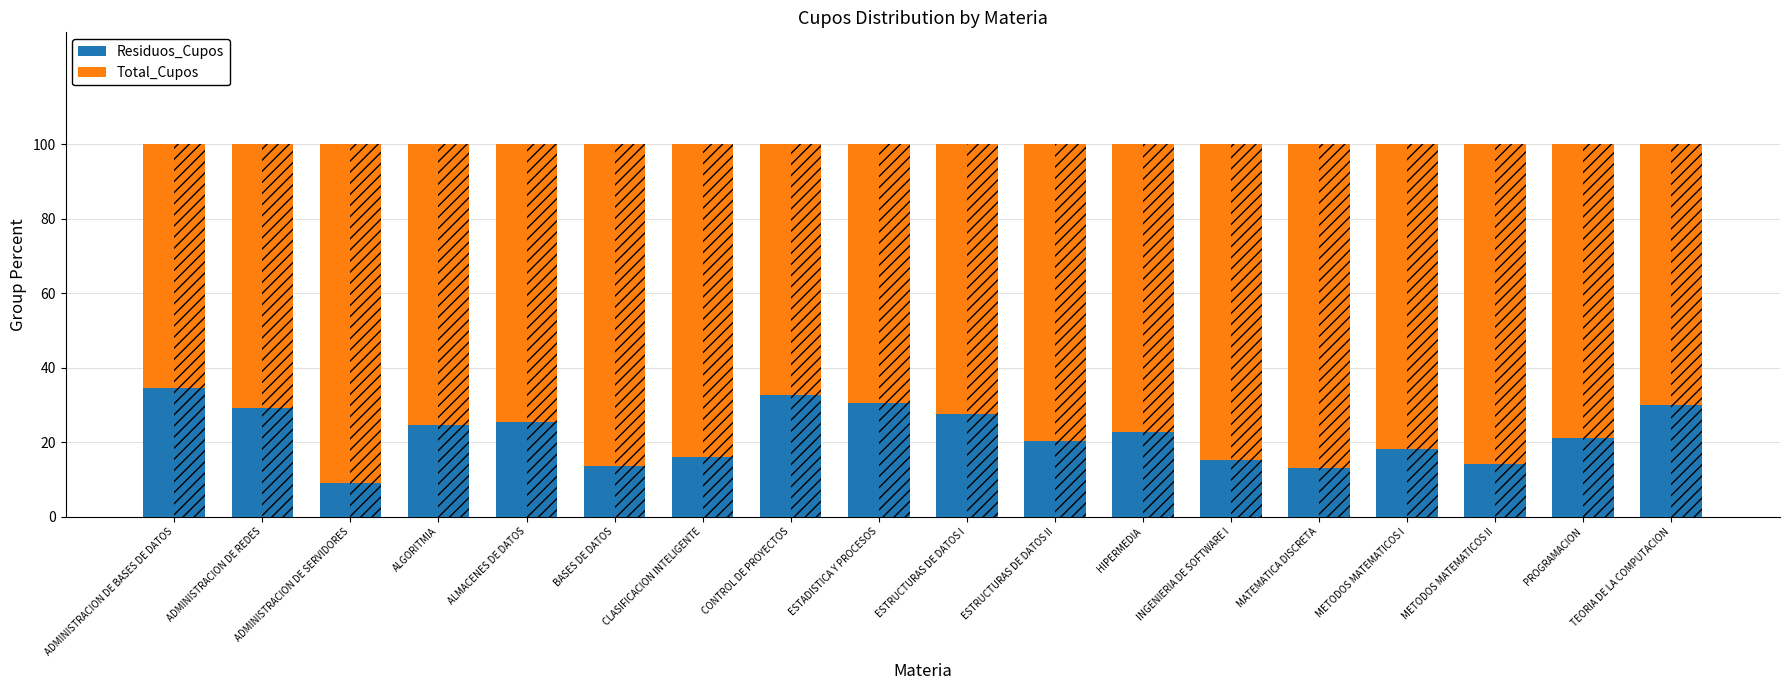

What is the approximate value of Total_Cupos at CLASIFICACION INTELIGENTE?

83.9